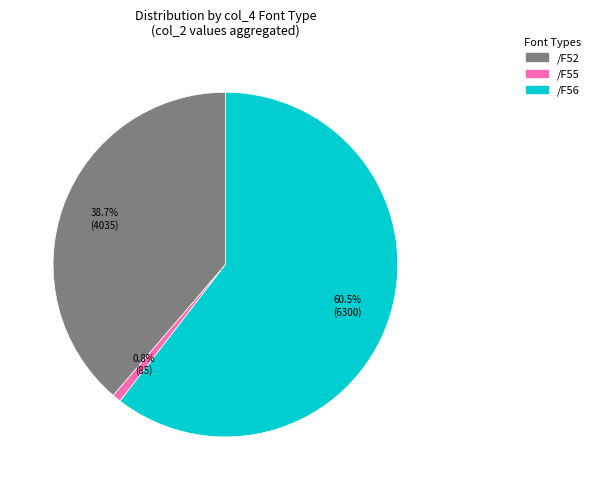

Between /F52 and /F55, which is larger?

/F52